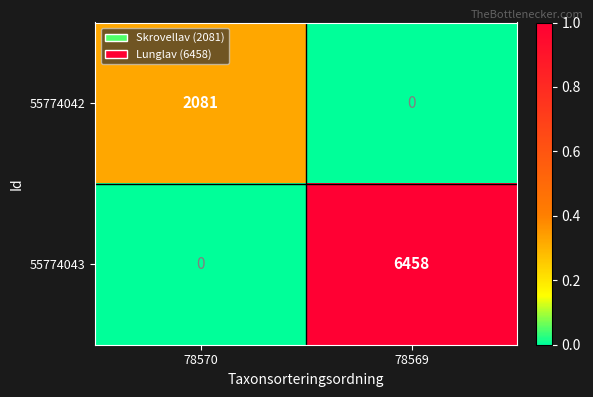

Is the value of 55774043 at 78570 greater than the value of 55774042 at 78570?

No